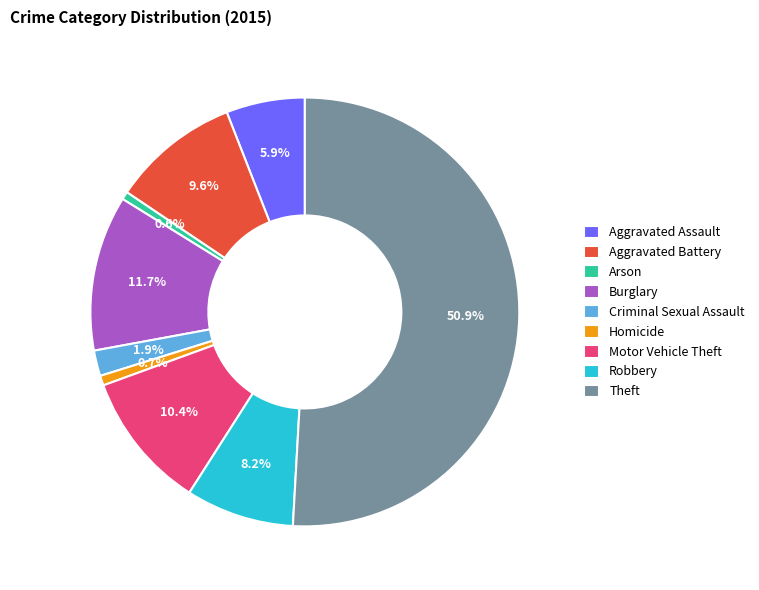

What portion of the pie excludes Motor Vehicle Theft?

89.6%